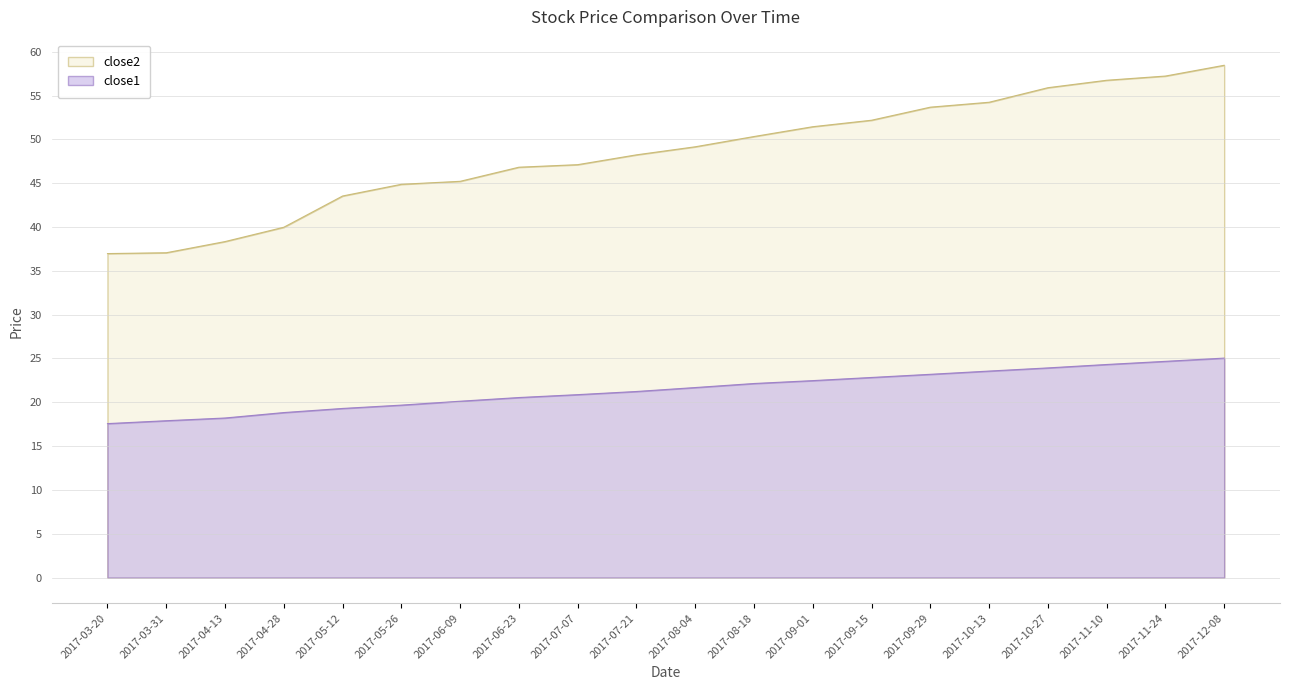

Reading left to right, transcribe all the data shown in this chart.

close2: 37.0	37.1	38.3	40.0	43.5	44.9	45.2	46.8	47.1	48.2	49.1	50.3	51.4	52.2	53.7	54.2	55.9	56.7	57.2	58.5
close1: 17.6	17.9	18.2	18.8	19.3	19.7	20.1	20.5	20.9	21.2	21.7	22.1	22.5	22.8	23.2	23.6	23.9	24.3	24.7	25.0